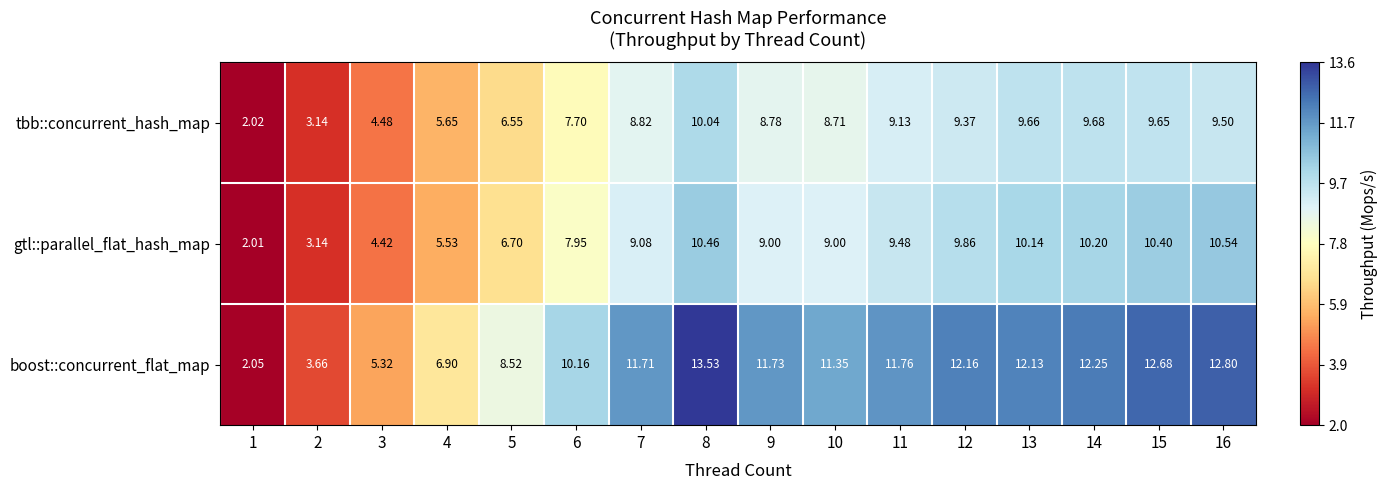

Rank the series at 3 from highest to lowest value.

boost::concurrent_flat_map, tbb::concurrent_hash_map, gtl::parallel_flat_hash_map